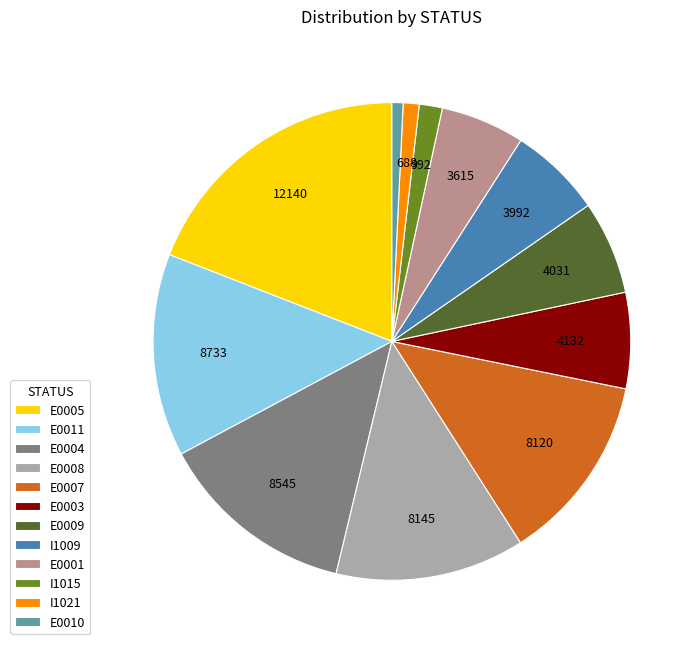

Between E0003 and I1015, which is larger?

E0003